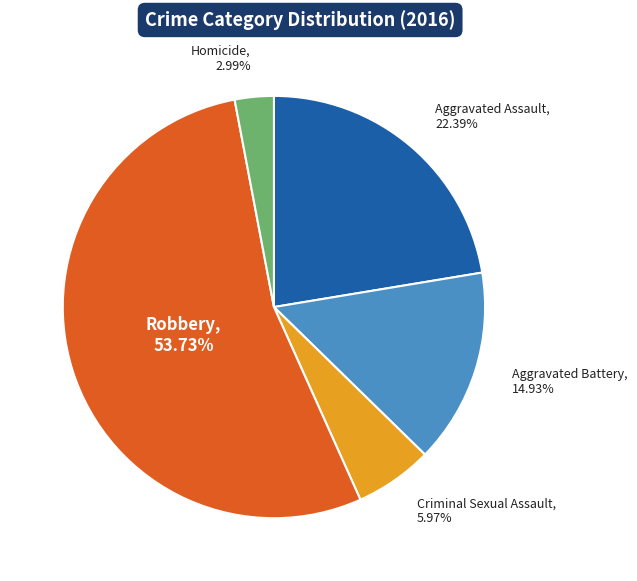

Which has a higher value, Homicide, 2.99% or Robbery, 53.73%?

Robbery, 53.73%